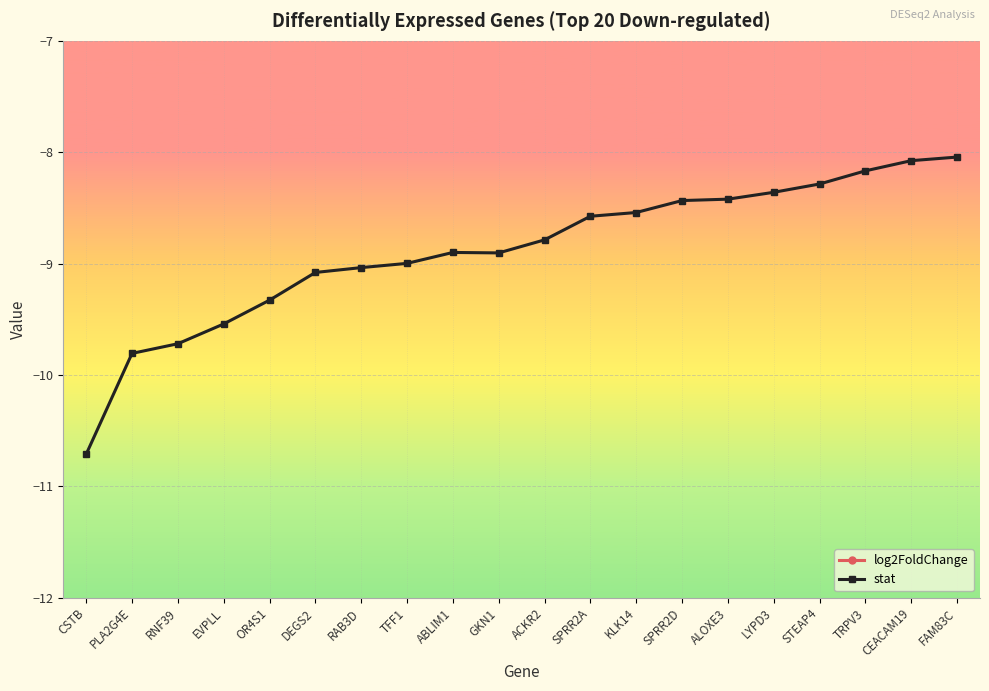

Is this an area chart (filled region under the line)?

No